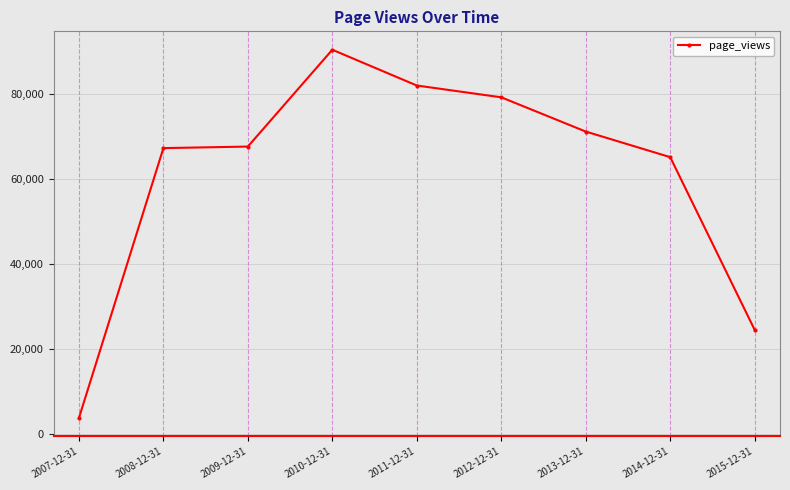

Is it true that the value at 2008-12-31 is 67182?

True